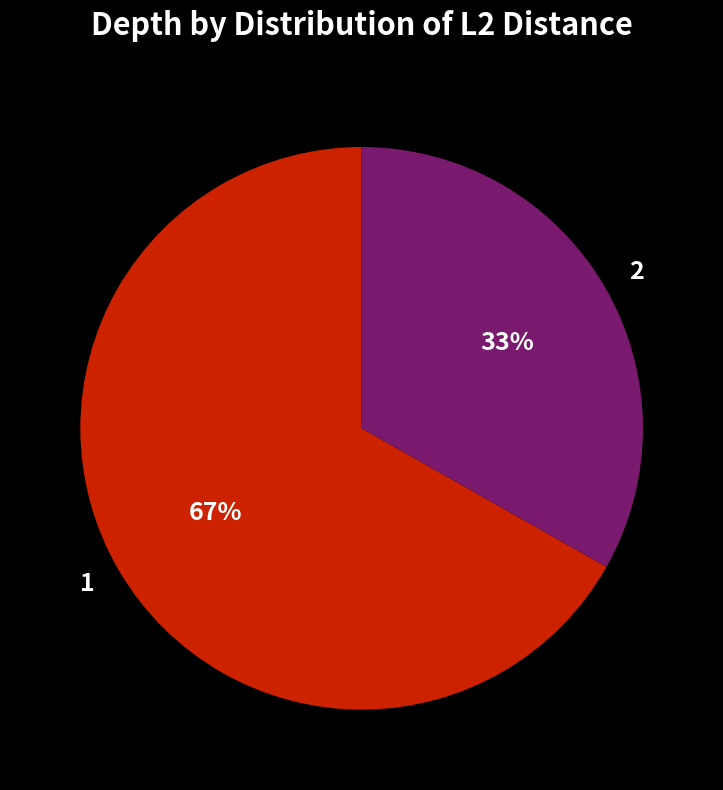

Count the number of slices in the pie.

2